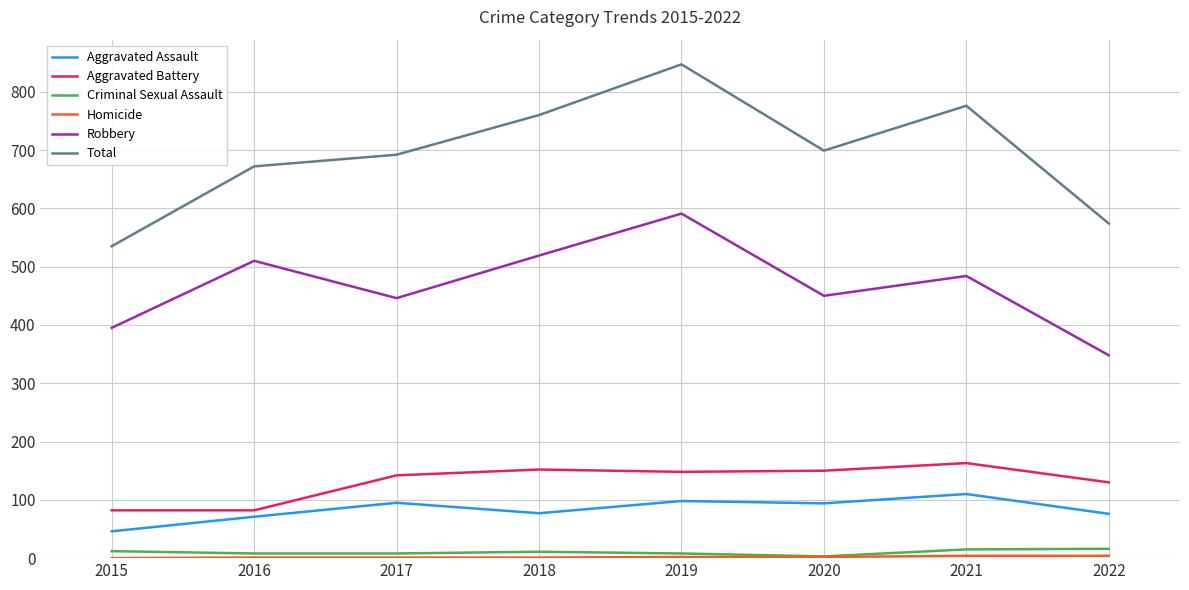

At which label does Total reach its minimum?

2015